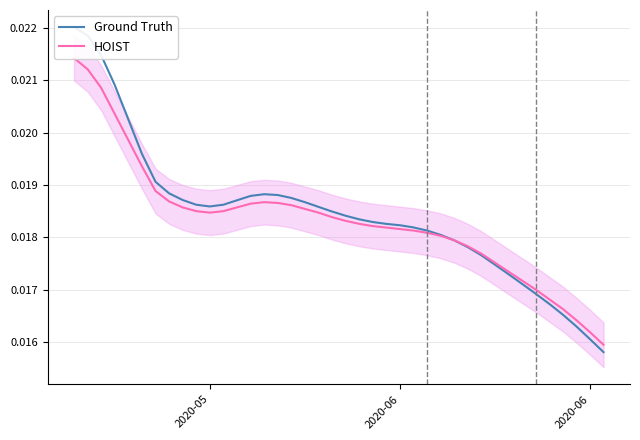

How many series are shown in this chart?

2